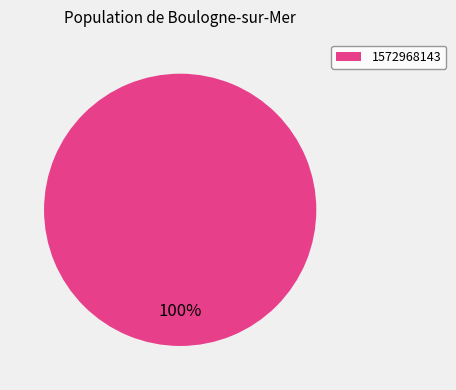

Which category accounts for the majority?

1572968143